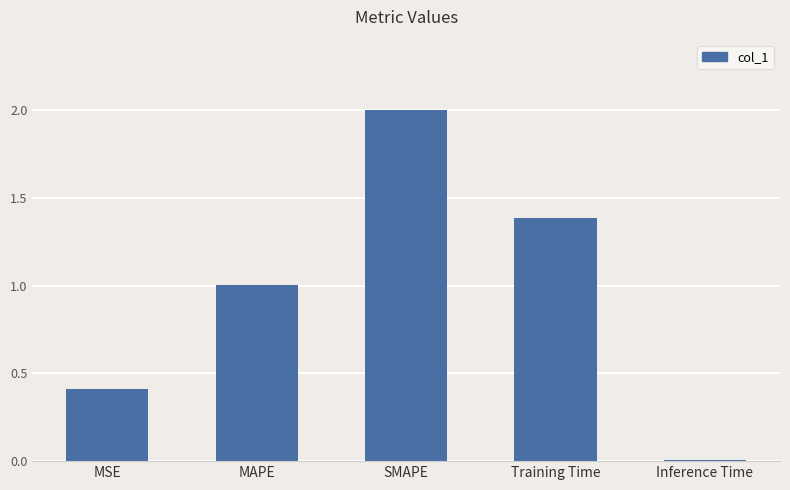

Is it true that the value at Training Time is 0.5?

False